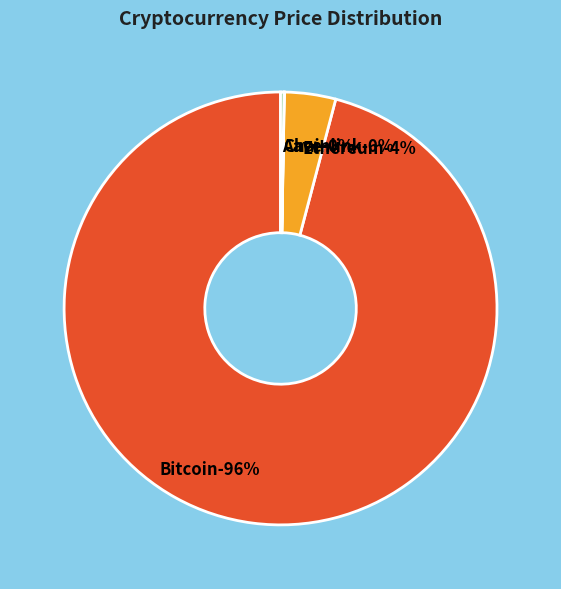

What is the smallest slice in the pie chart?

Chainlink